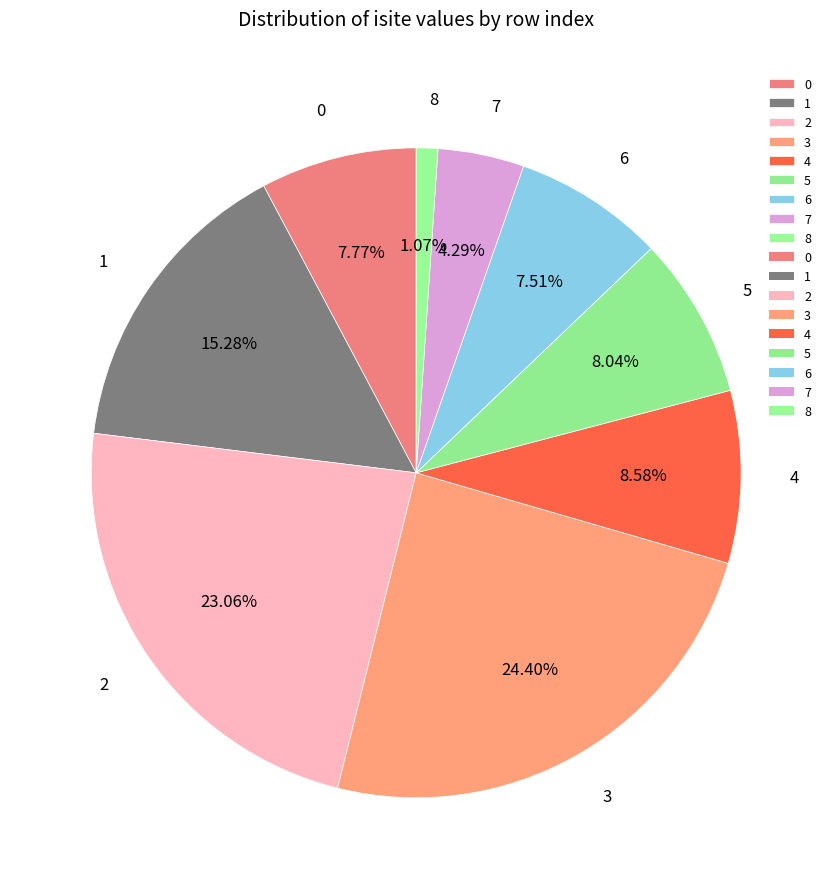

Is it true that 6 is 8% of the pie?

True